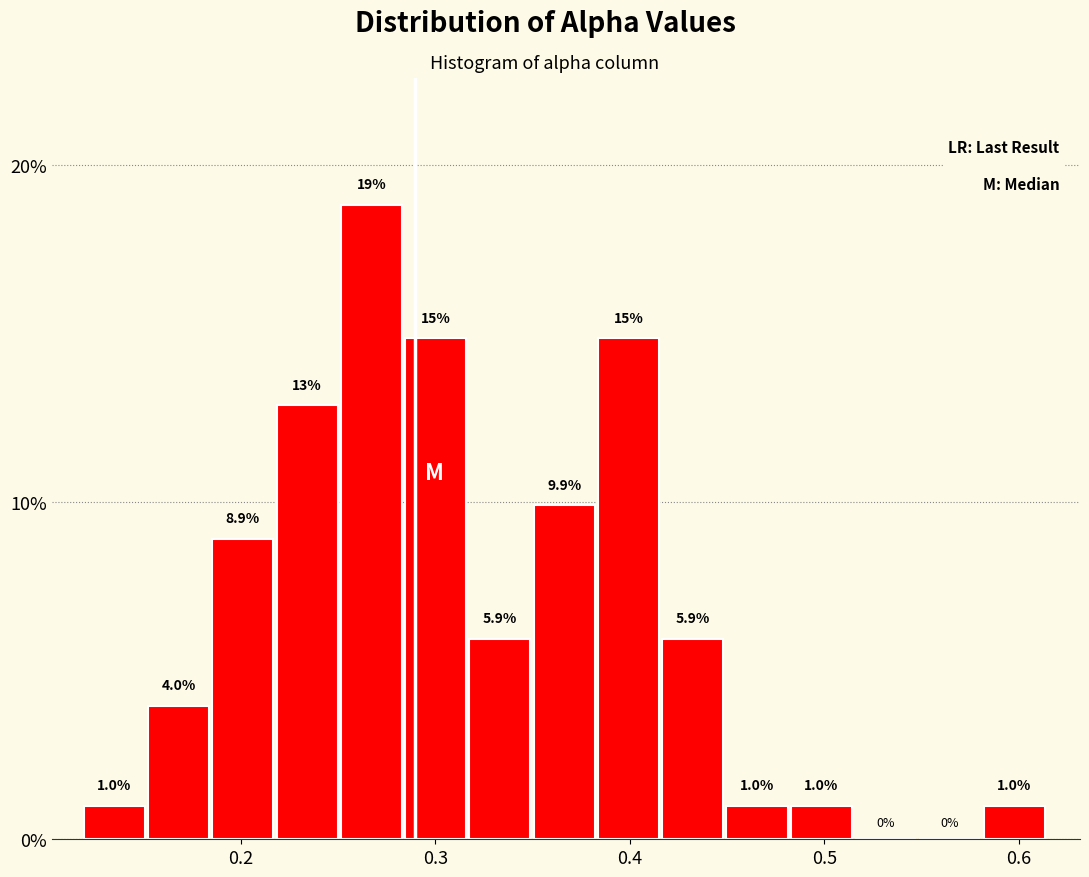

Read against the x-axis, roughly where is the centre of the tallest bar?

0.27